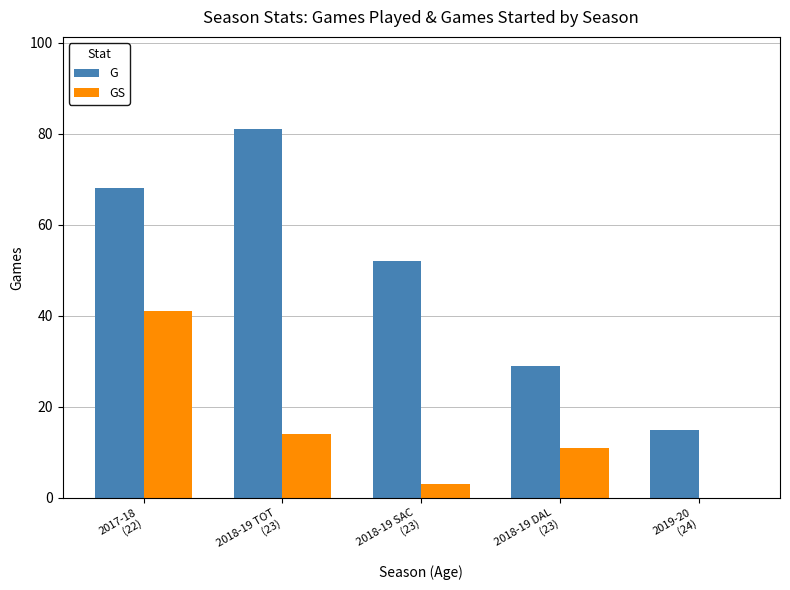

True or false: G has a value of 26 at 2019-20
(24).

False